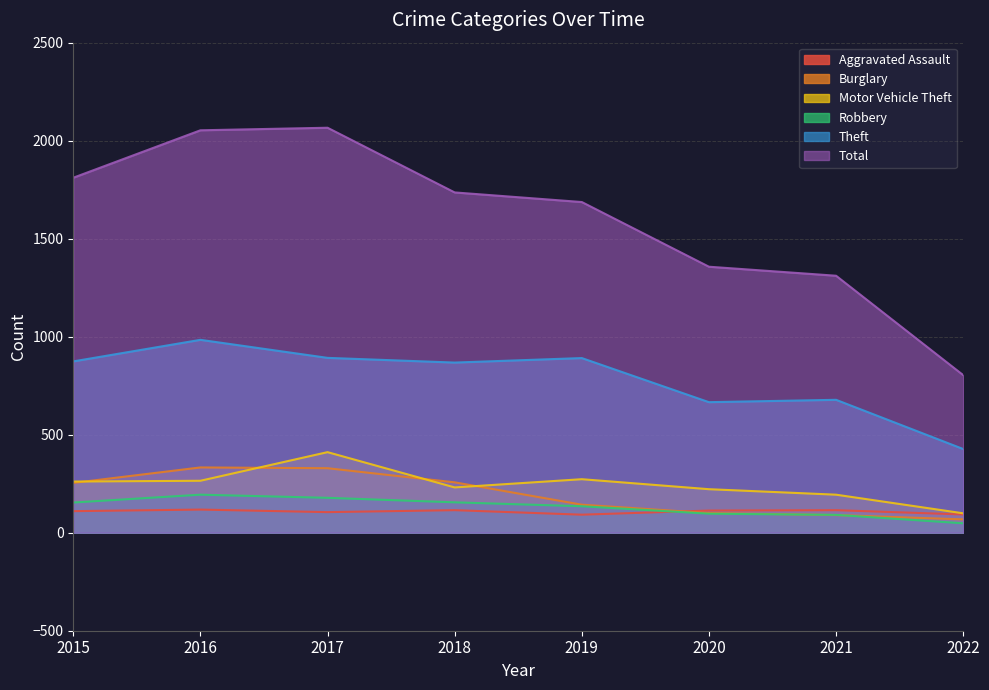

What is the spread (max minus min) of values at 2015?

1701